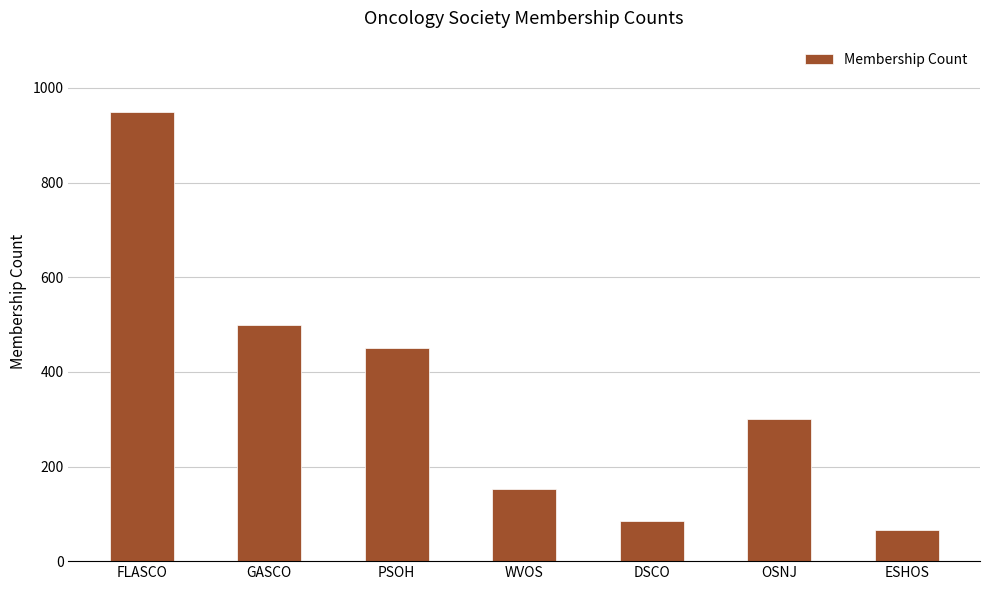

What is the change in value from PSOH to DSCO?

-365